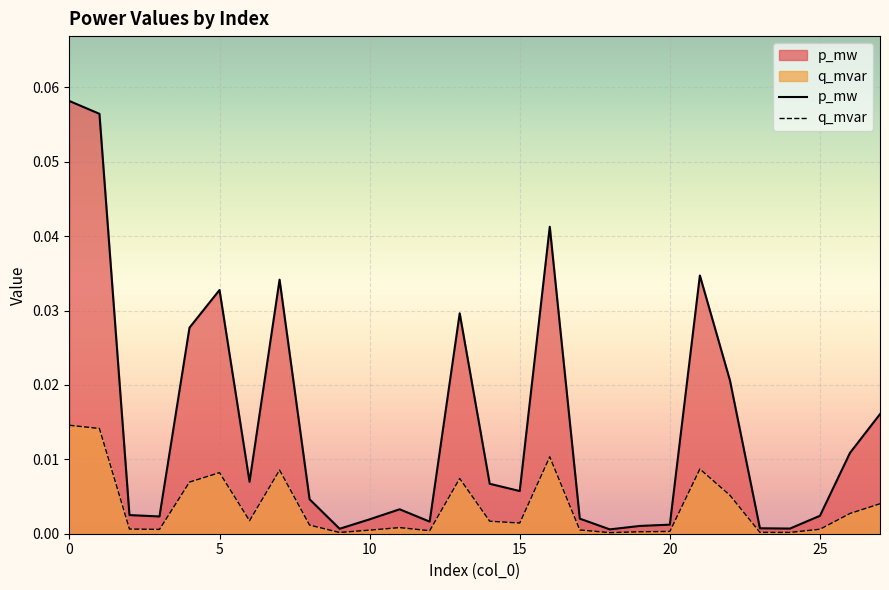

Between 8 and 9, which series saw the biggest shift?

p_mw